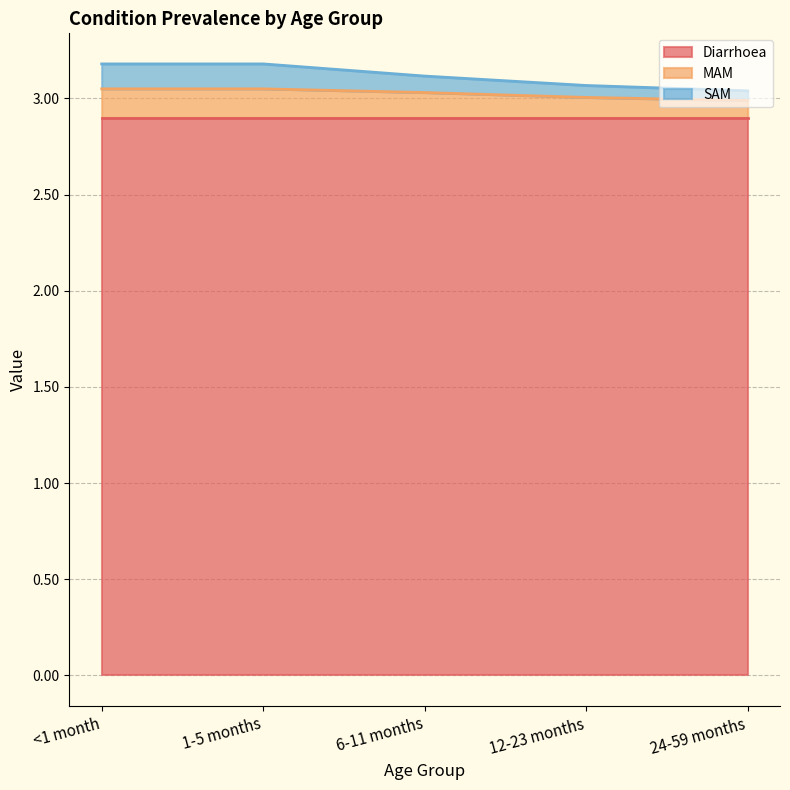

What is the sum of the MAM values at 6-11 months and <1 month?

6.1